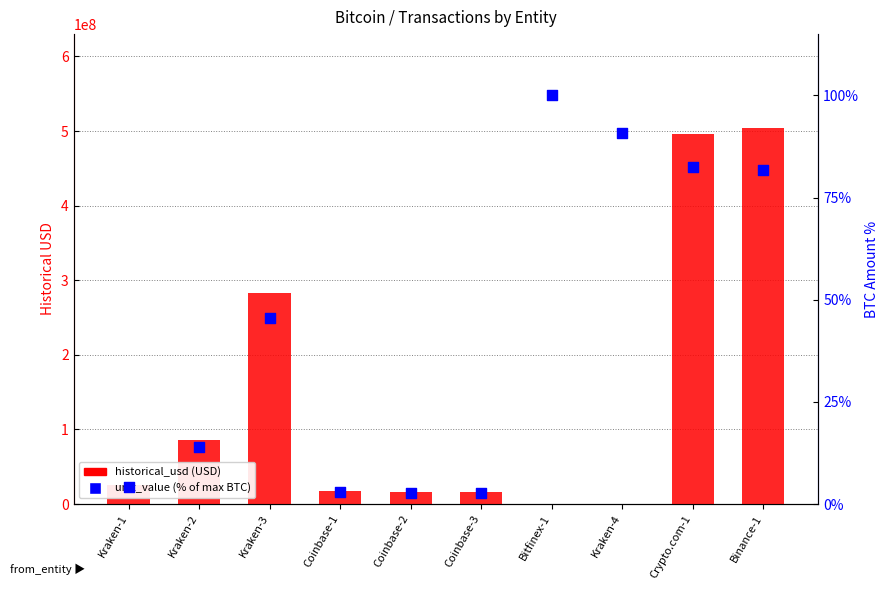

What are all the series names shown in the legend?

historical_usd, unit_value (% of max BTC)